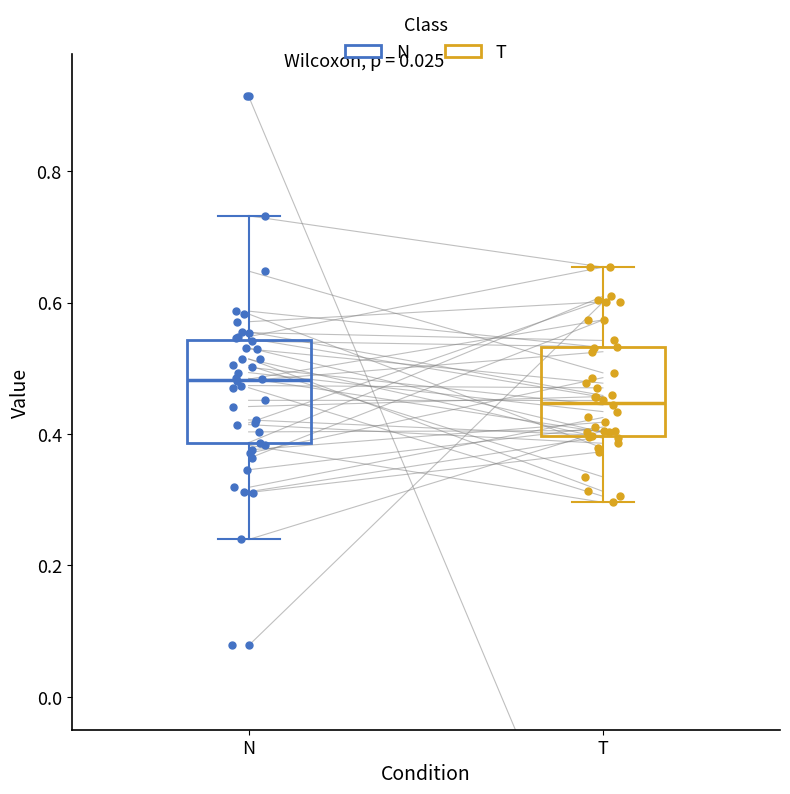

Reading left to right, read every box against the y-axis: the position of its median line, the range the box covers, and the ends of its whiskers. The values are not printed on the chart, so give them approximately, as read against the axis.

N: median 0.48, box 0.38 to 0.54, whiskers 0.24 to 0.74
T: median 0.44, box 0.40 to 0.54, whiskers 0.30 to 0.66